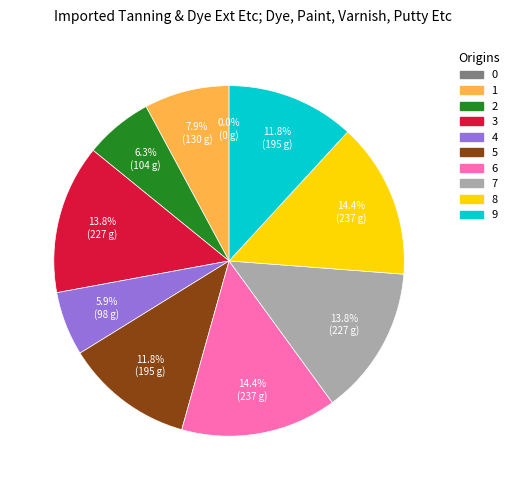

How many segments does this pie chart have?

10